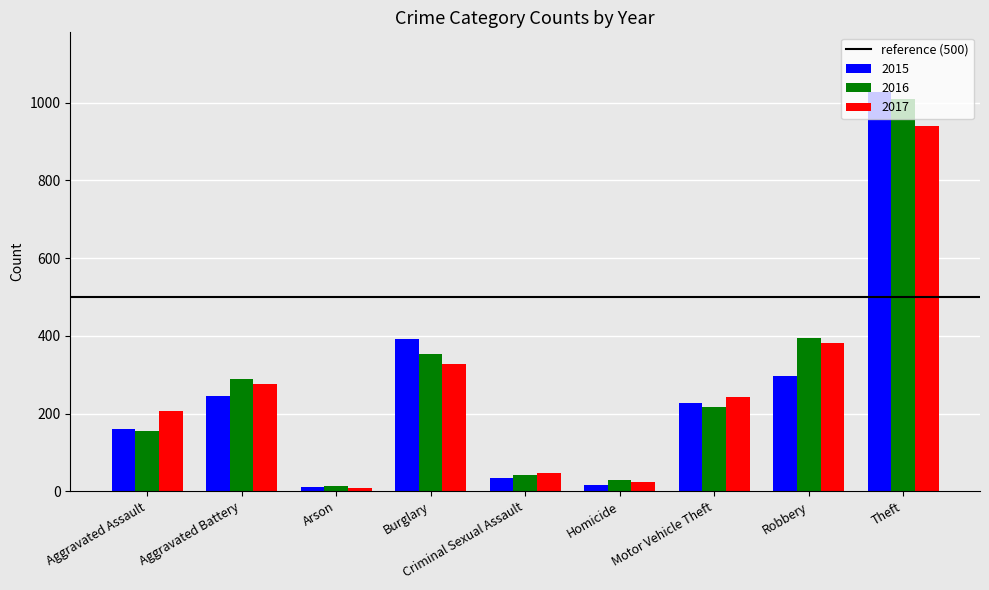

At which label is 2017 closest to 475?

Robbery